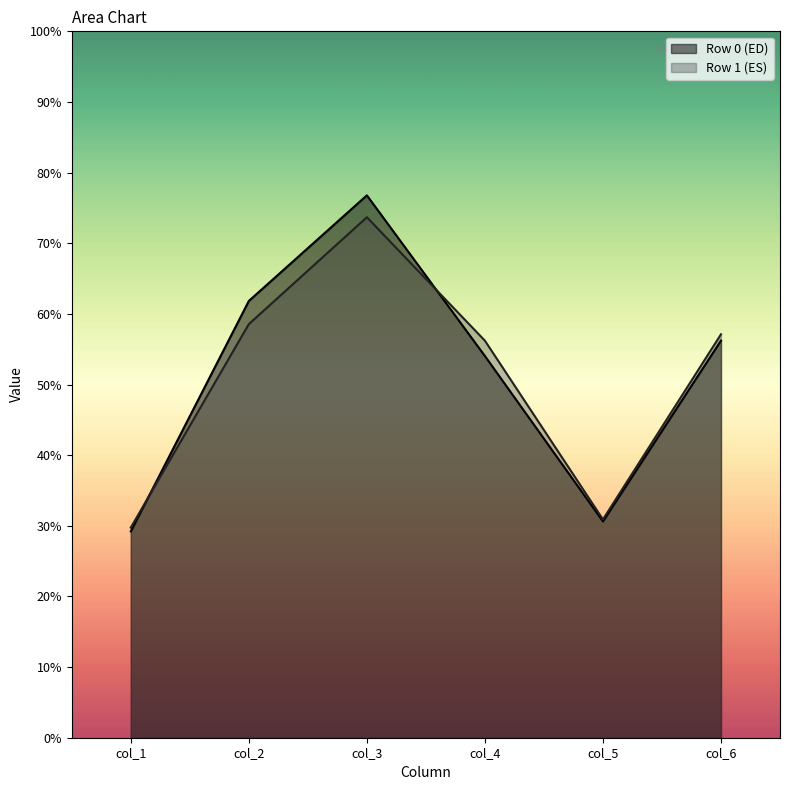

Count the number of categories in the chart.

6